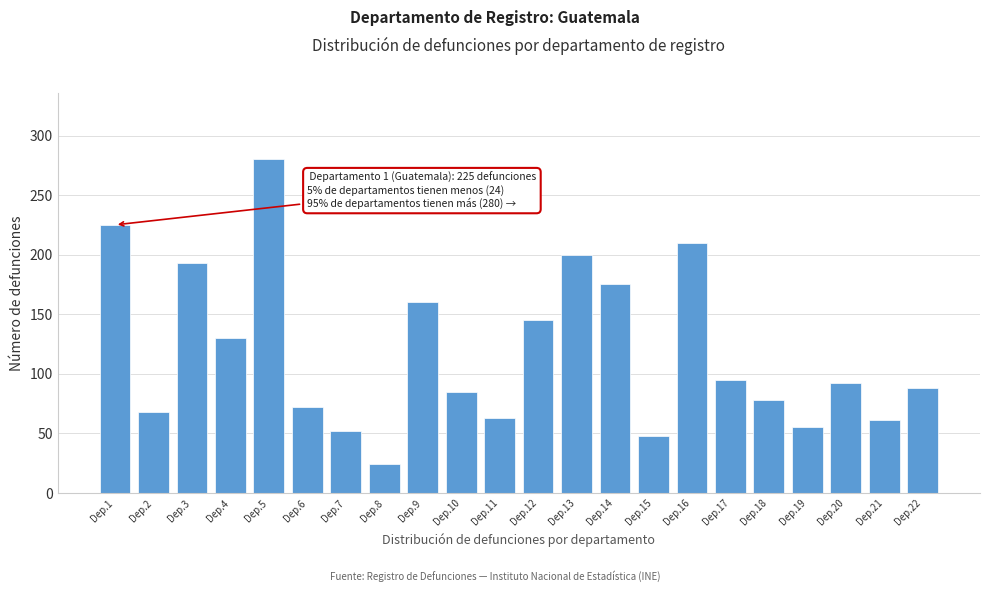

Reading left to right, transcribe all the data shown in this chart.

225	68	193	130	280	72	52	24	160	85	63	145	200	175	48	210	95	78	55	92	61	88